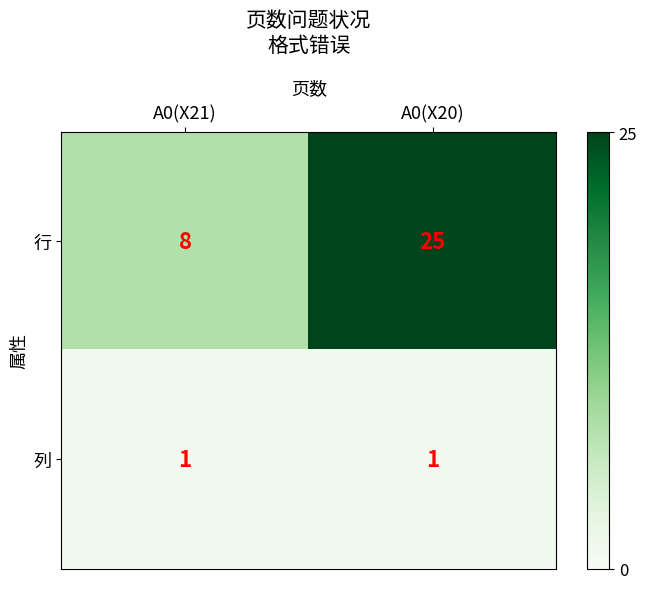

How many distinct data groups are displayed?

2